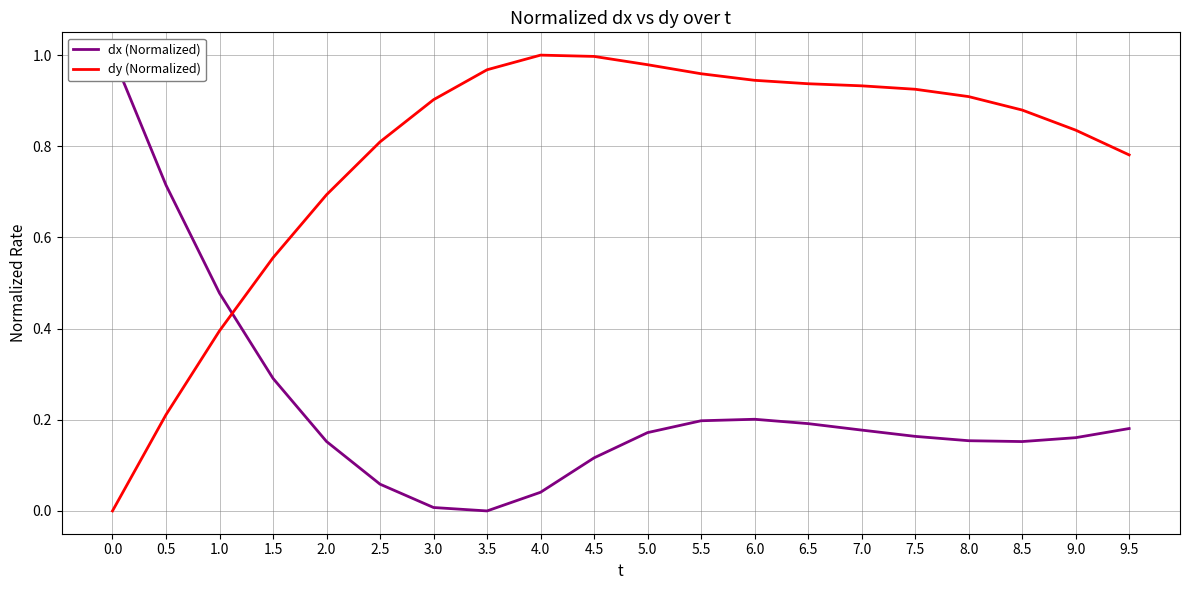

Read the dy (Normalized) value at 3.5.

1.0